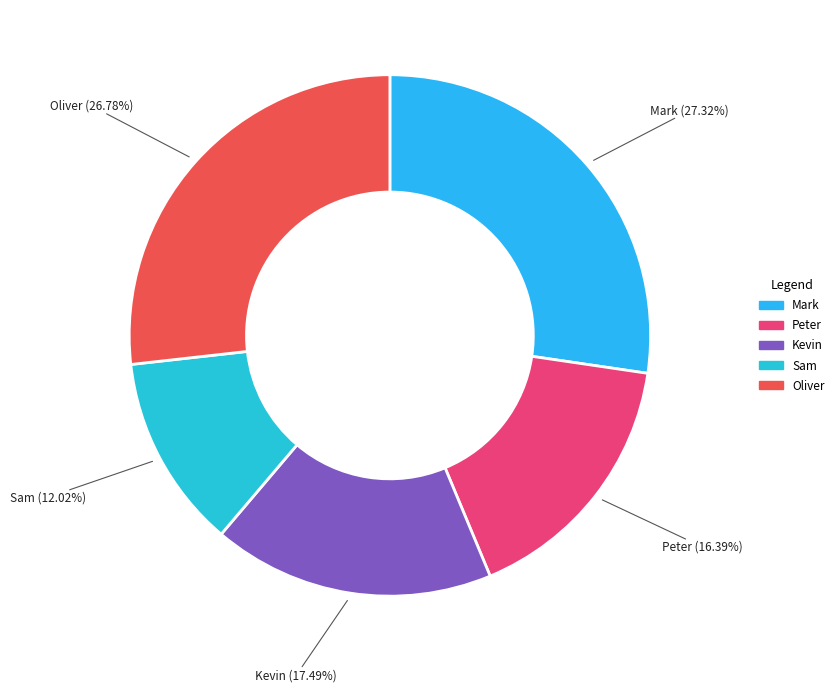

What is the total percentage of Sam and Kevin?

29.5%